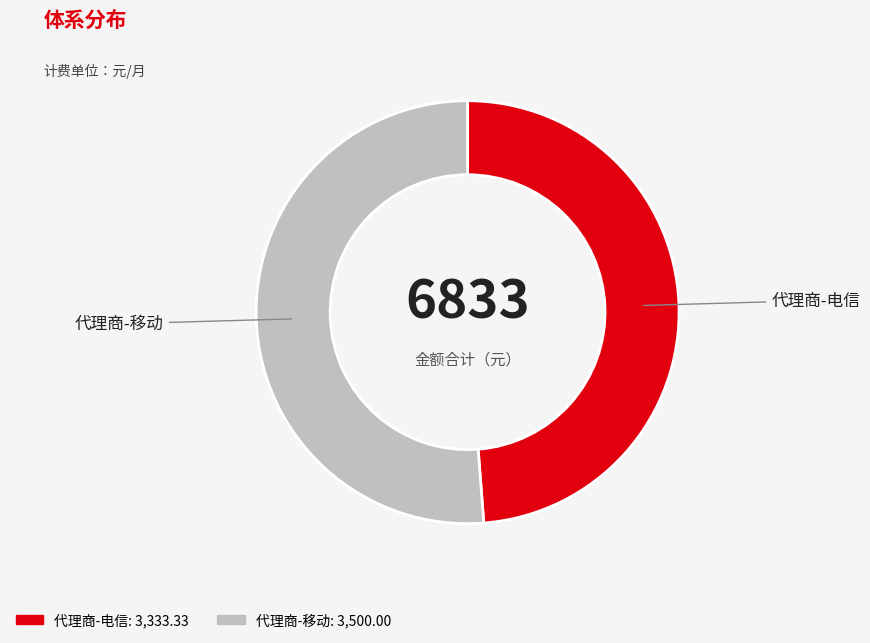

Between 代理商-移动 and 代理商-电信, which is larger?

代理商-移动